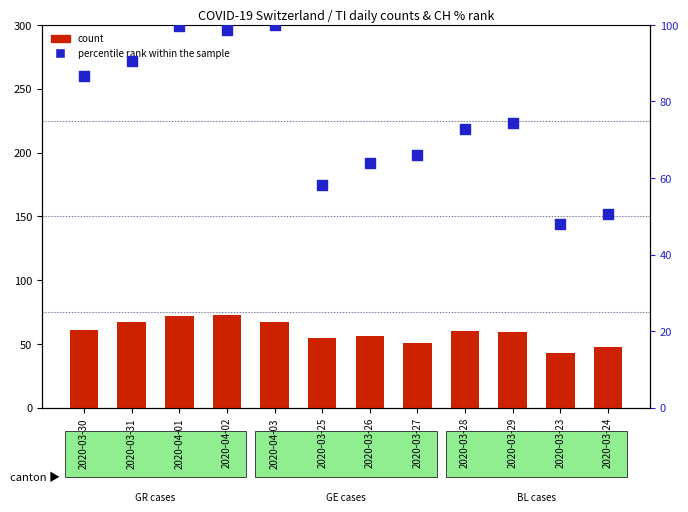

Which series contains the highest Y value?

percentile rank within the sample